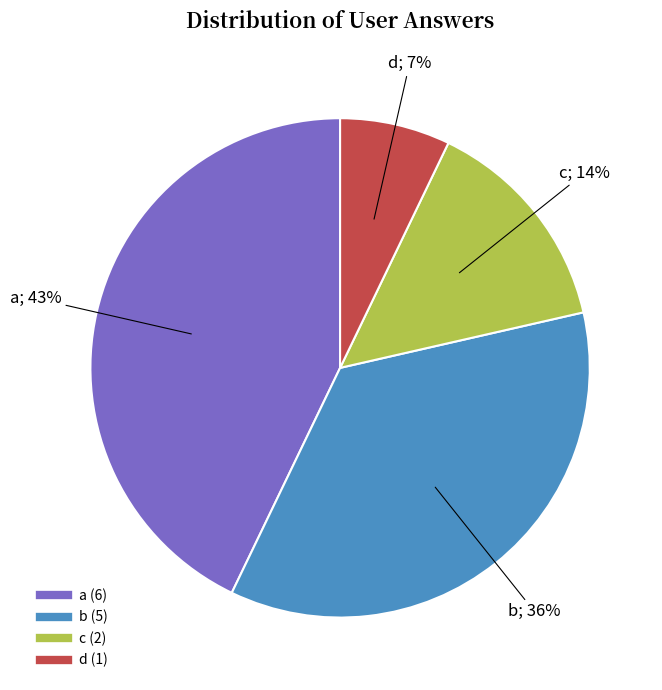

Approximately how many times larger is the value at d compared to c?

0.5